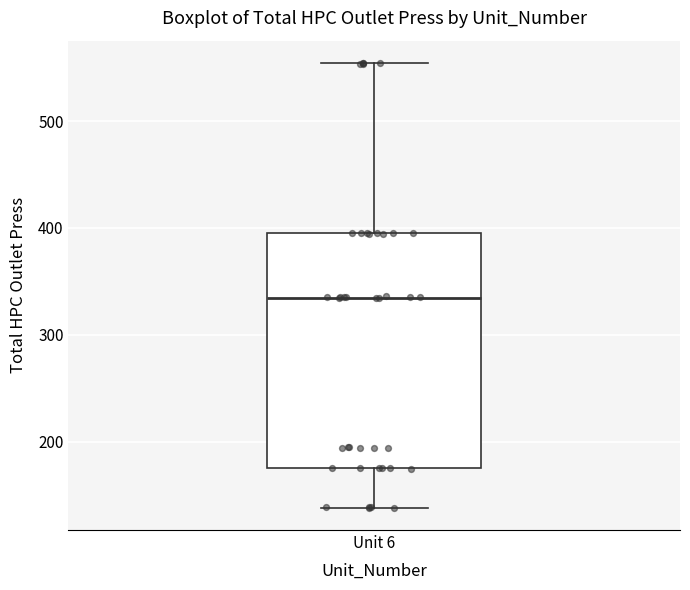

Transcribe this box plot: give where the median line is, the range the box spans, and where the two whiskers end, as read against the y-axis. The values are not printed on the chart, so give them approximately, as read against the axis.

median 330, box 180 to 390, whiskers 140 to 550